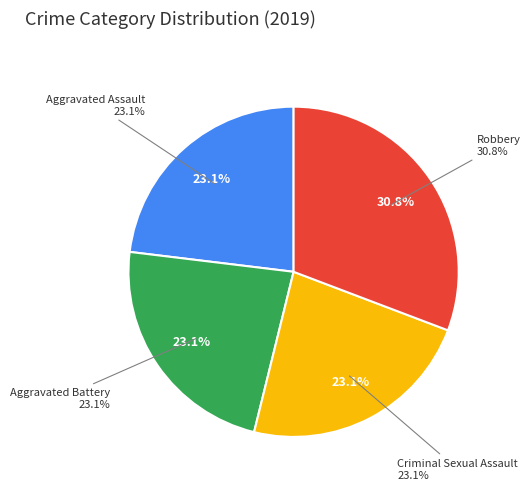

Which slice is the largest?

Robbery